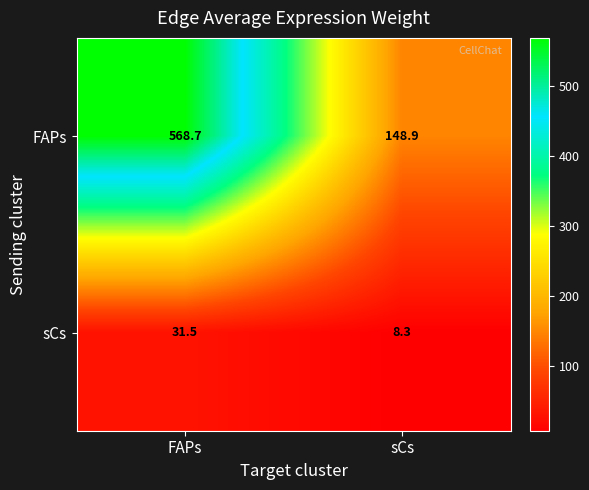

Reading left to right, what are all the values shown in this chart?

FAPs: 568.7	148.9
sCs: 31.5	8.3